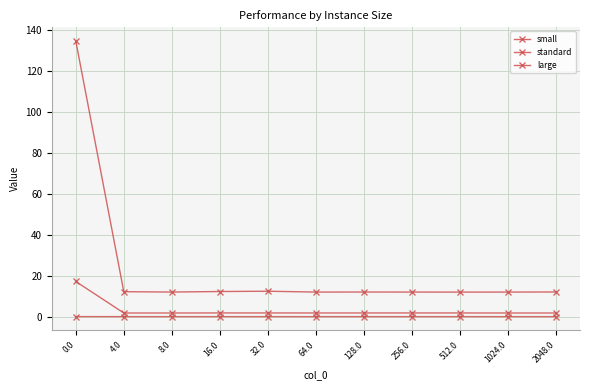

True or false: small has more than 0 interior local peaks.

True